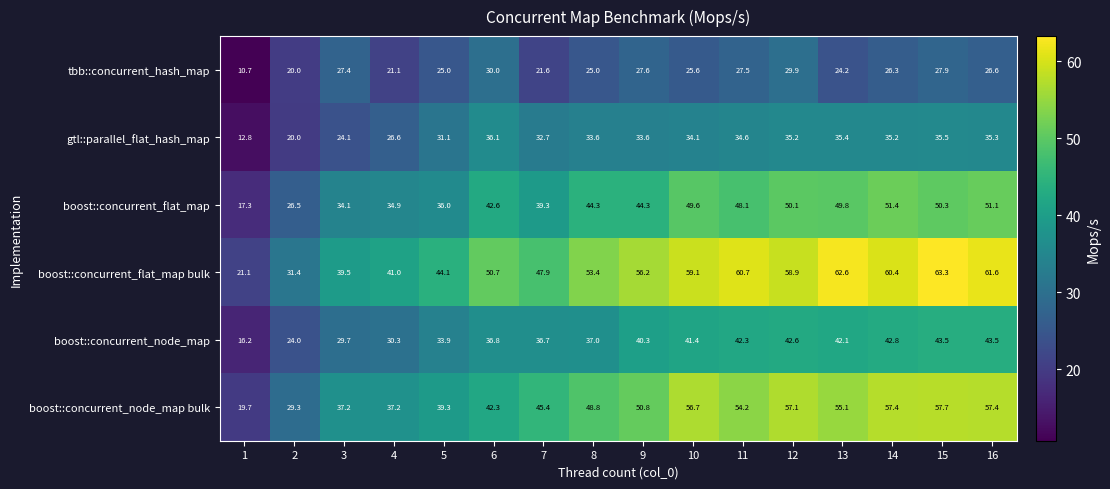

The boost::concurrent_node_map bulk series shows 57.4 at 14. True or false?

True